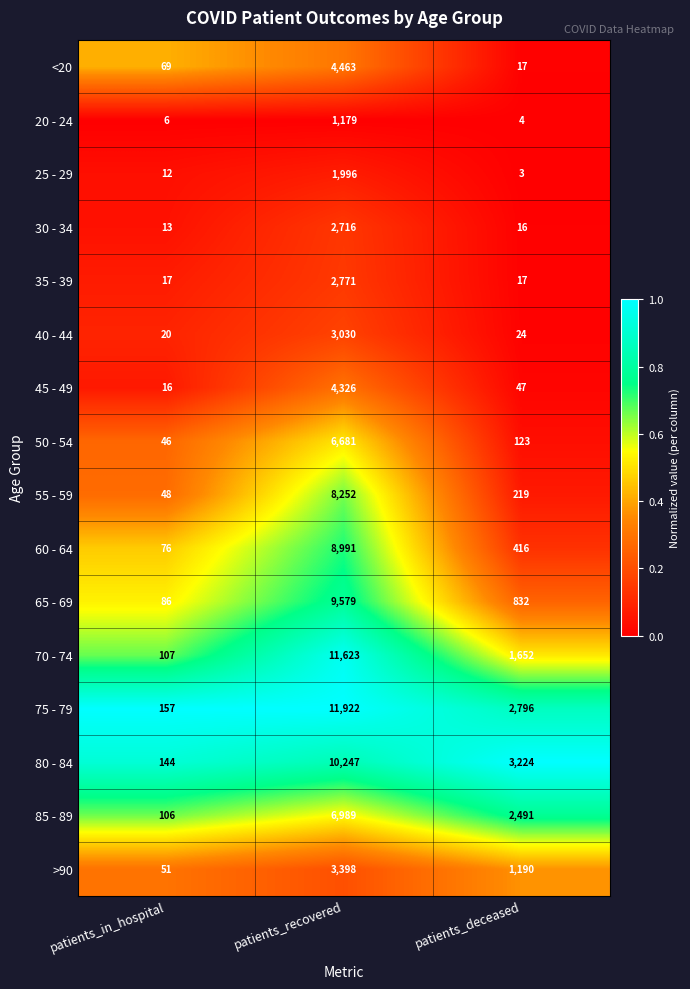

What is the difference between the maximum and minimum values in the 45 - 49 series?

4310